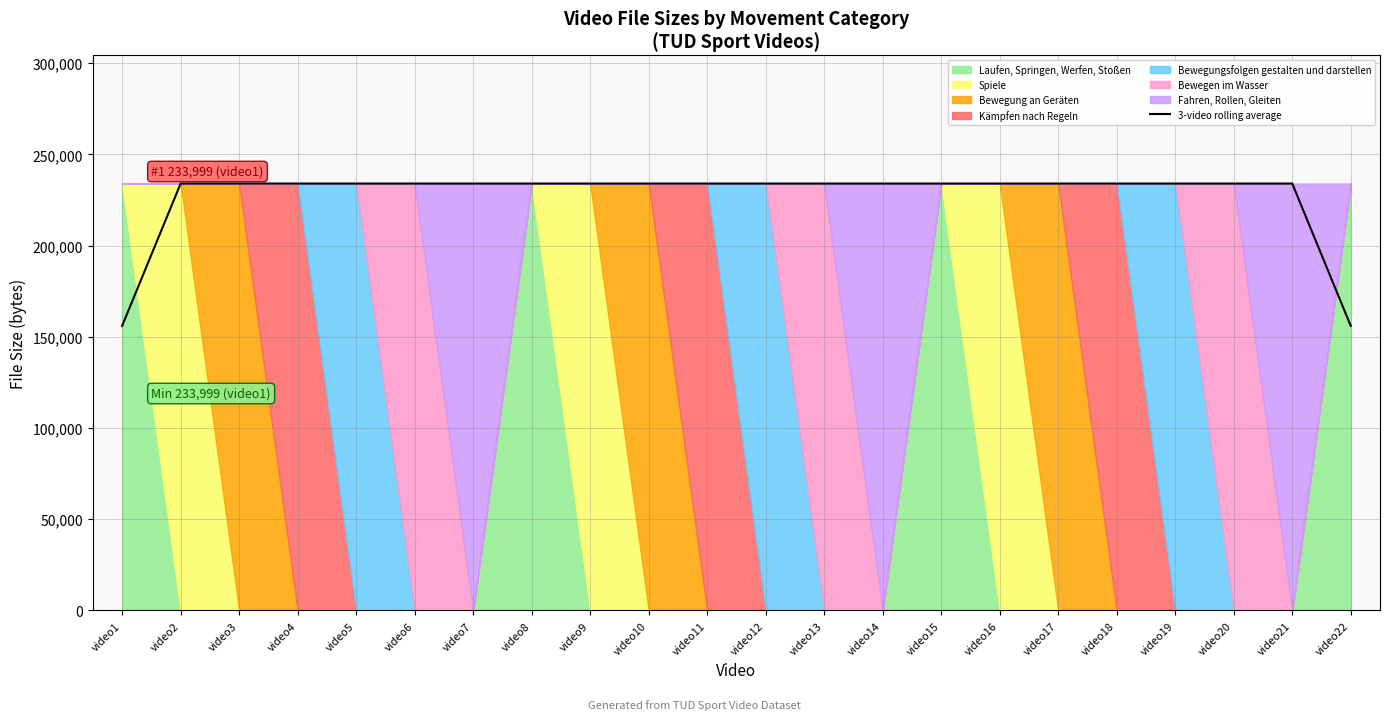

The chart shows a value of 125242.2 at video11. True or false?

False